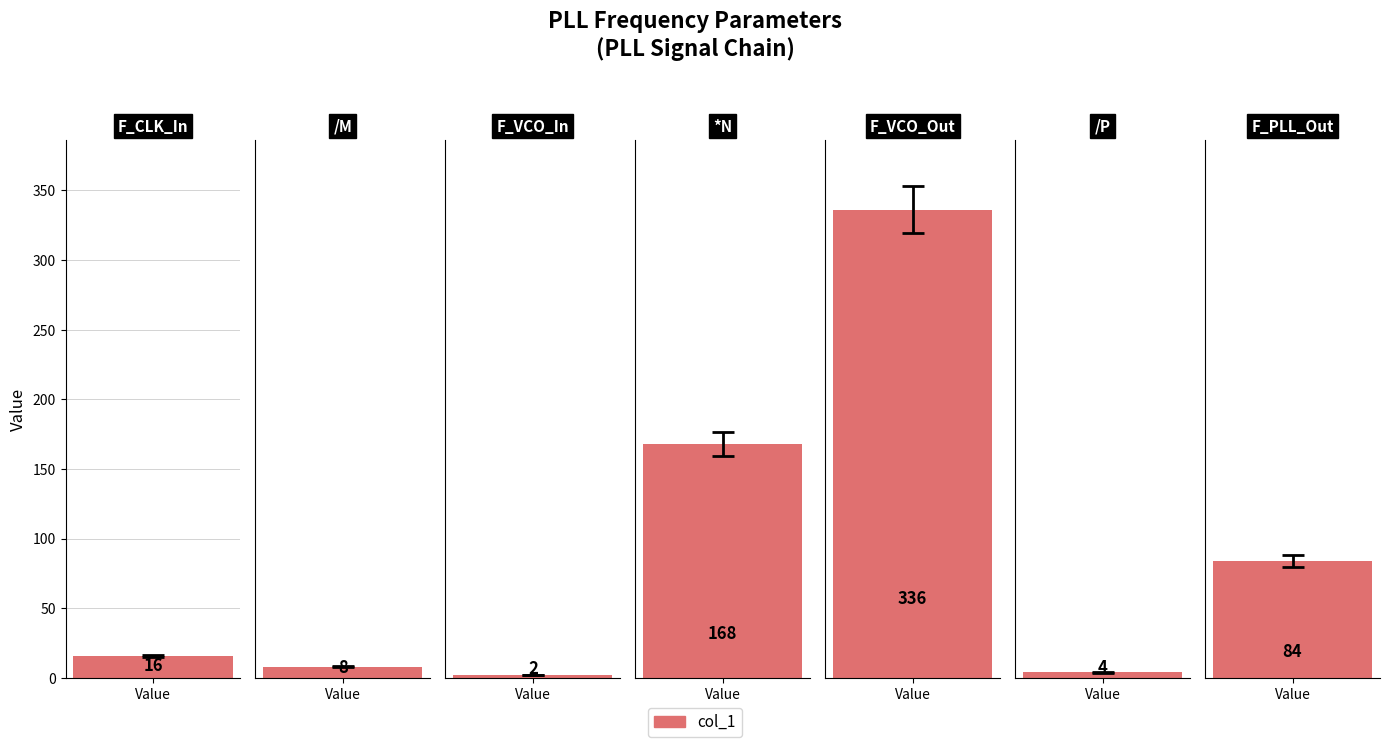

How many data points are above 16?

3